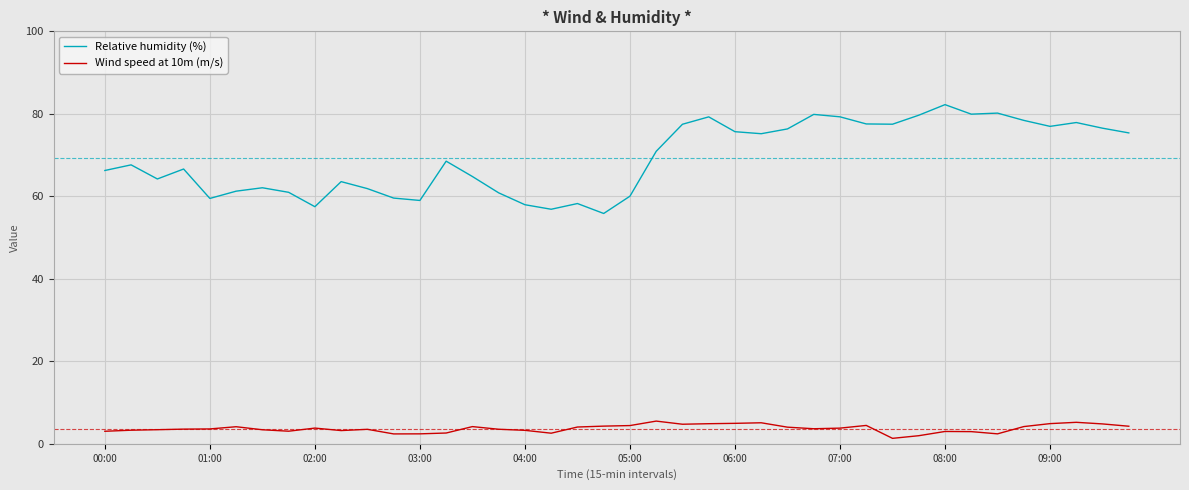

True or false: Wind speed at 10m (m/s) and Relative humidity (%) intersect in this chart.

False